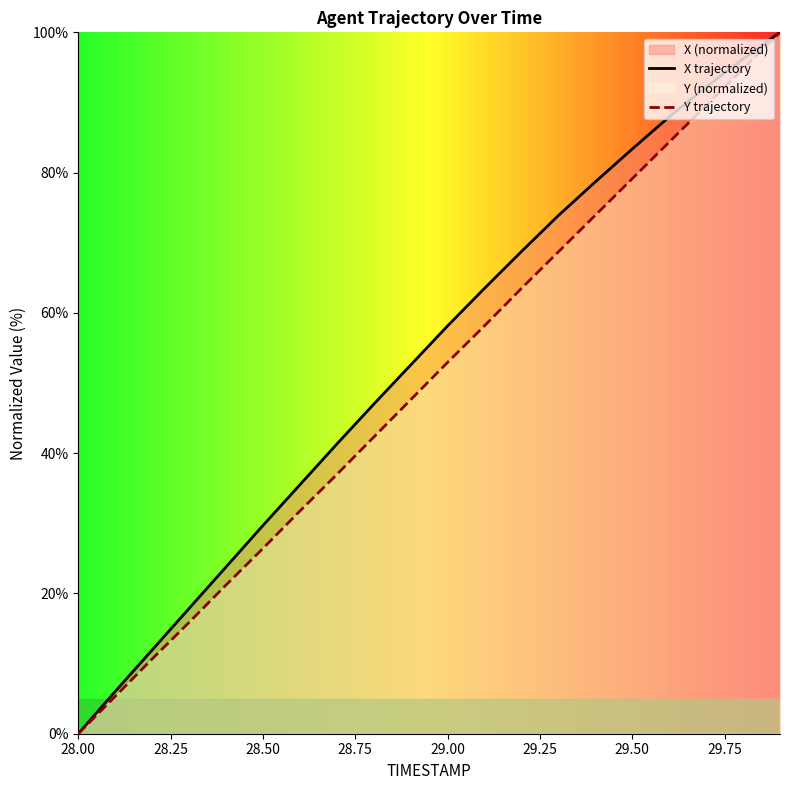

True or false: Y trajectory has more than 2 interior local peaks.

False